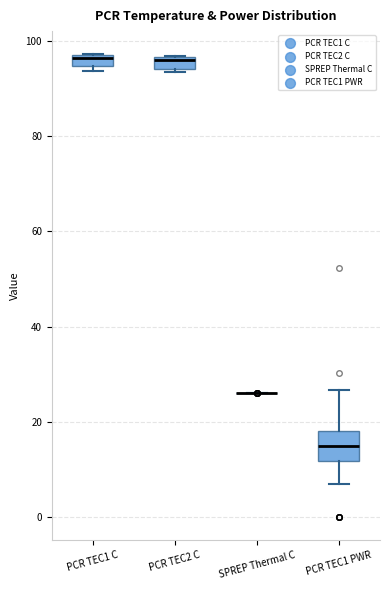

Which box is the tallest, from its lower edge to its upper edge?

PCR TEC1 PWR